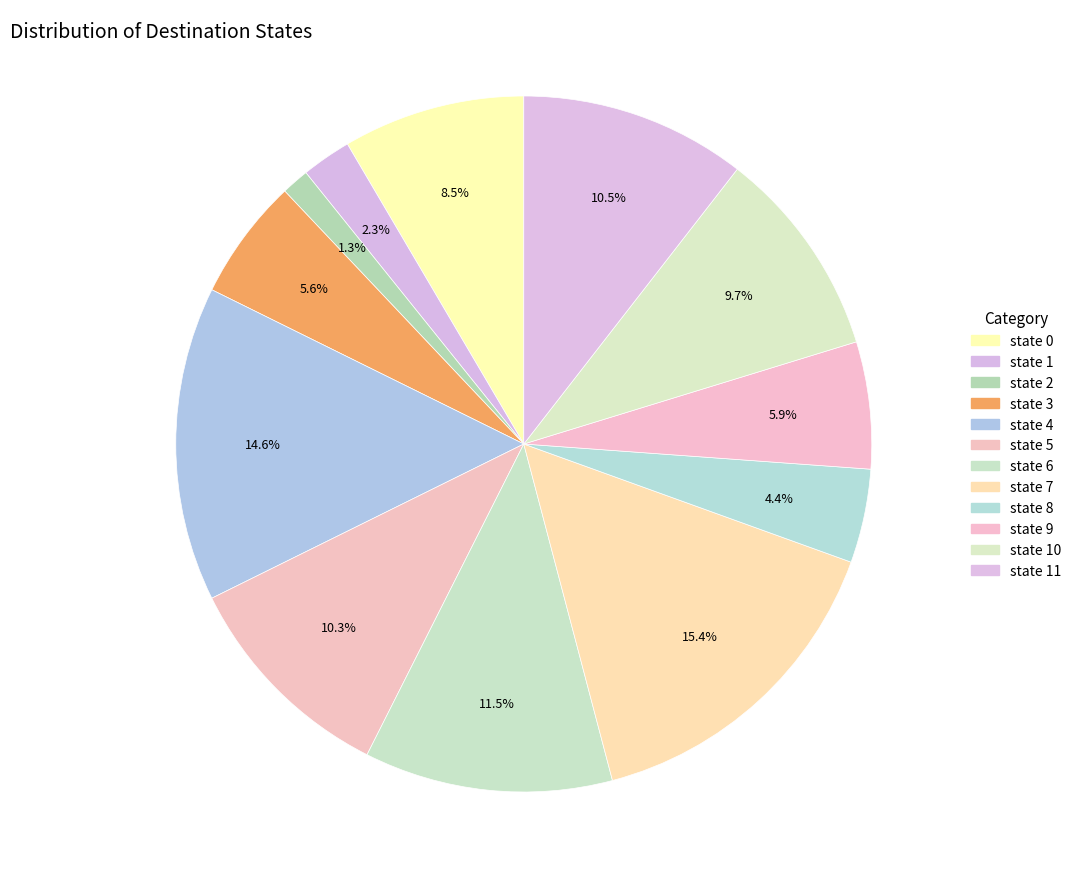

Does any single category account for the majority?

No